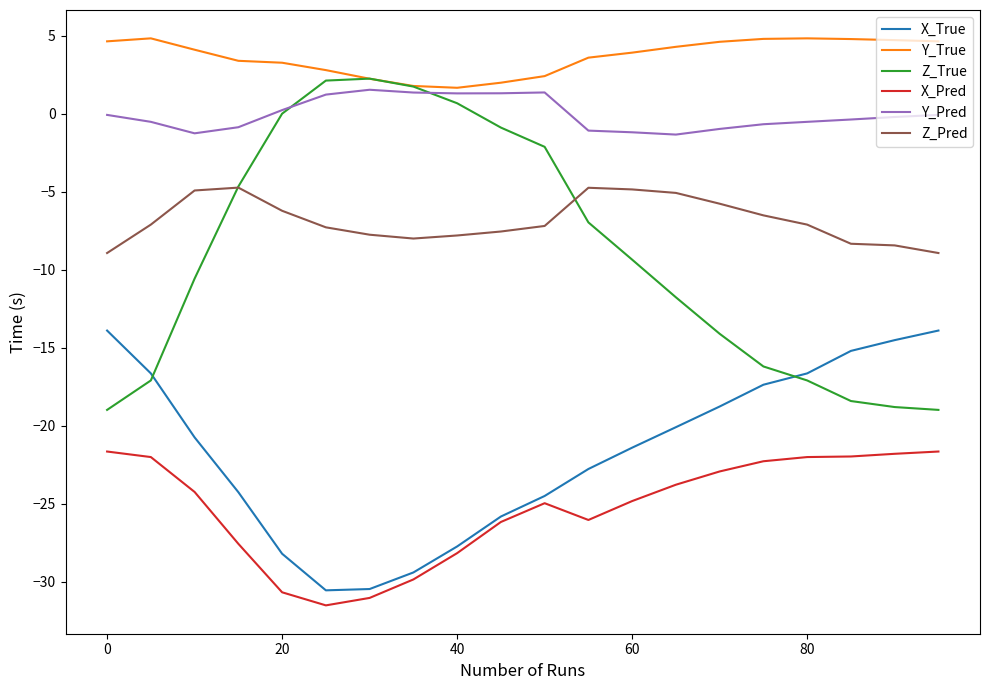

True or false: Y_Pred and Z_True intersect in this chart.

True